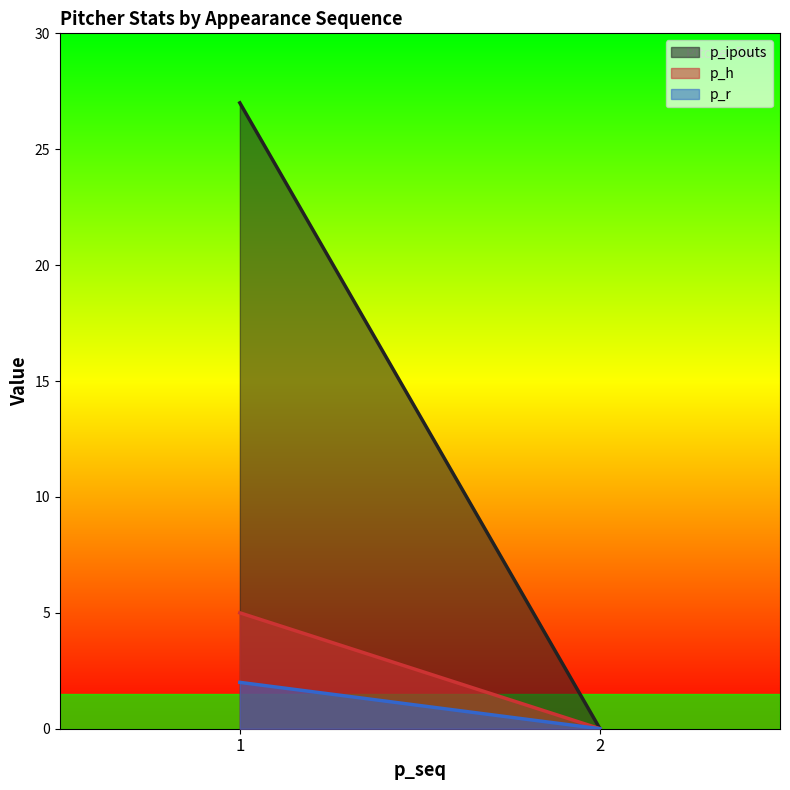

Which label corresponds to the largest value in the chart?

1